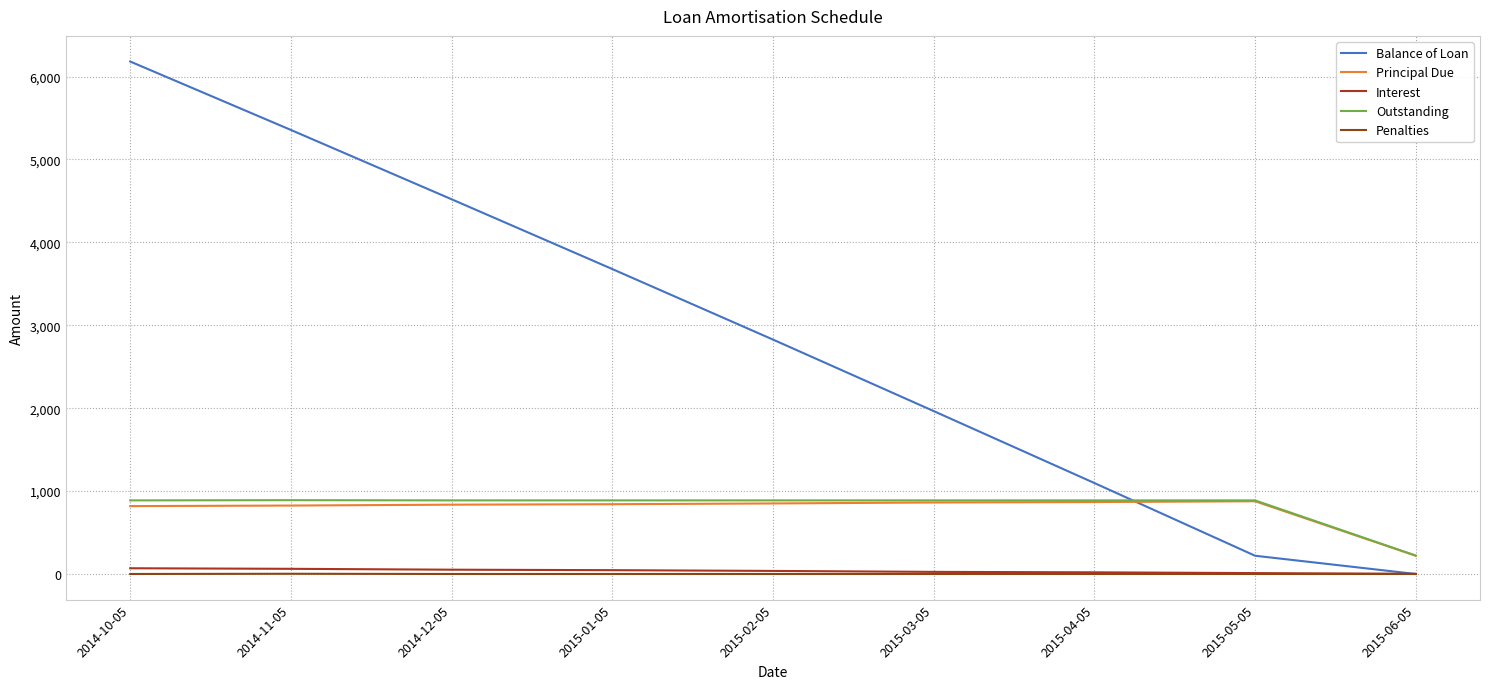

Read the Interest value at 2015-04-05.

20.0